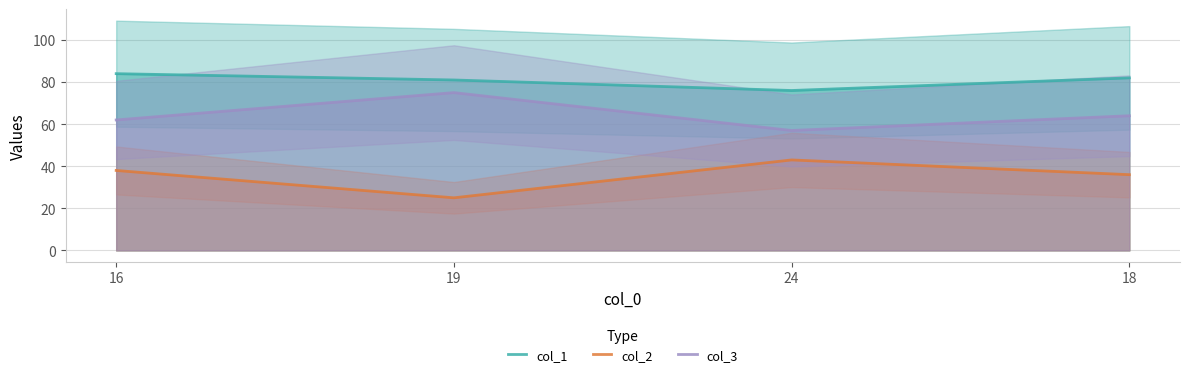

Reading right to left, transcribe all the data shown in this chart.

col_1: 18=82	24=76	19=81	16=84
col_2: 18=36	24=43	19=25	16=38
col_3: 18=64	24=57	19=75	16=62